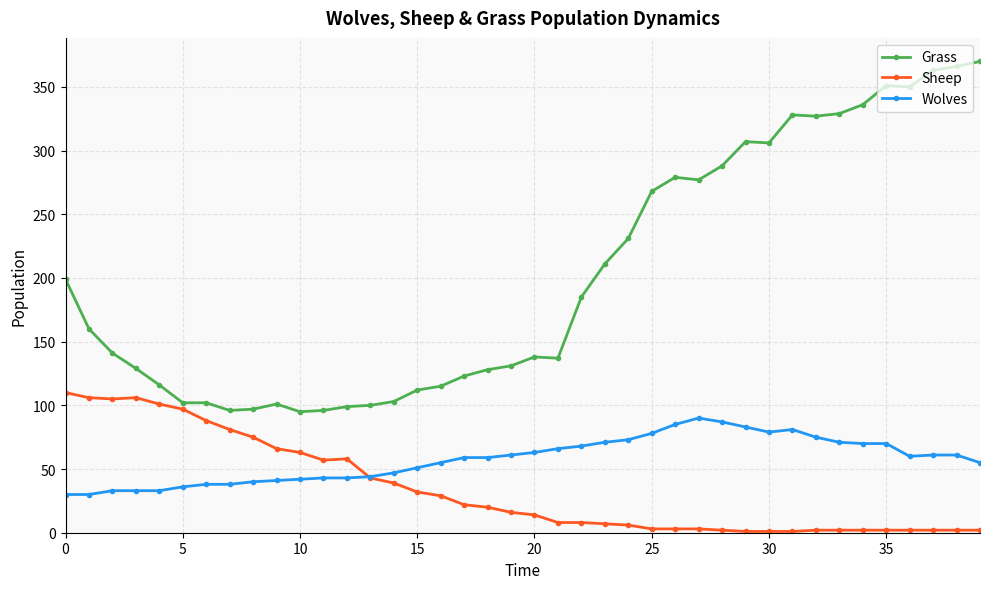

What is the minimum value for Wolves?

30